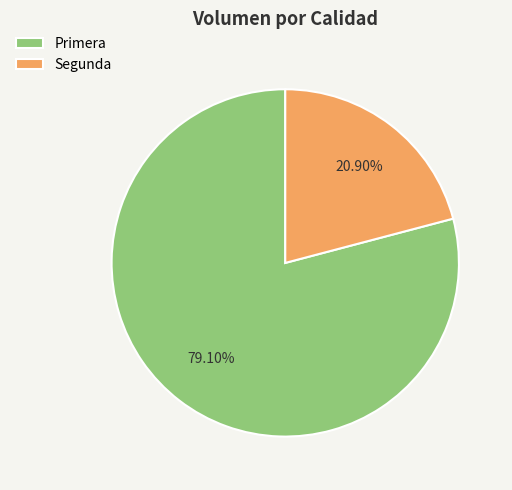

Is there any slice that represents more than half of the pie?

Yes